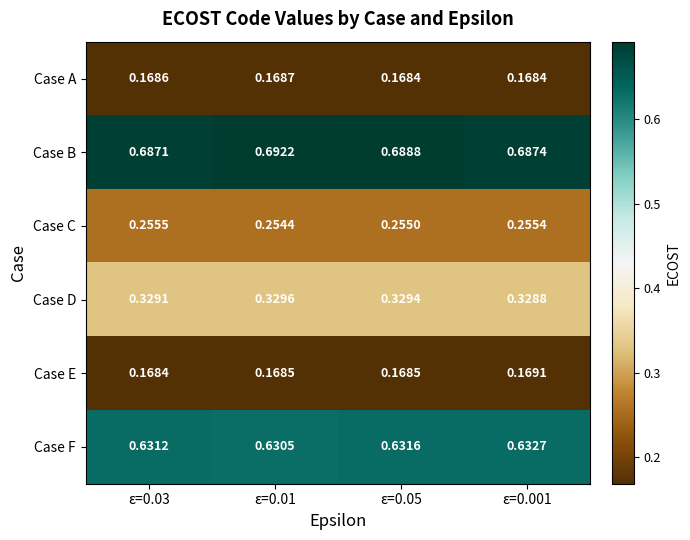

At ε=0.03, list the series in order from largest to smallest.

Case B, Case F, Case D, Case C, Case A, Case E